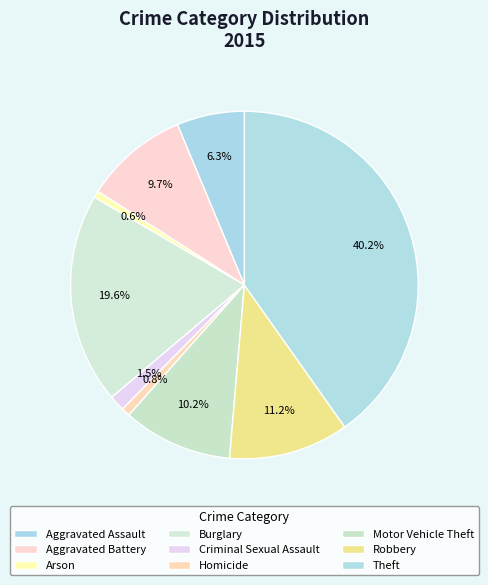

What is the change in value from Homicide to Robbery?

+247